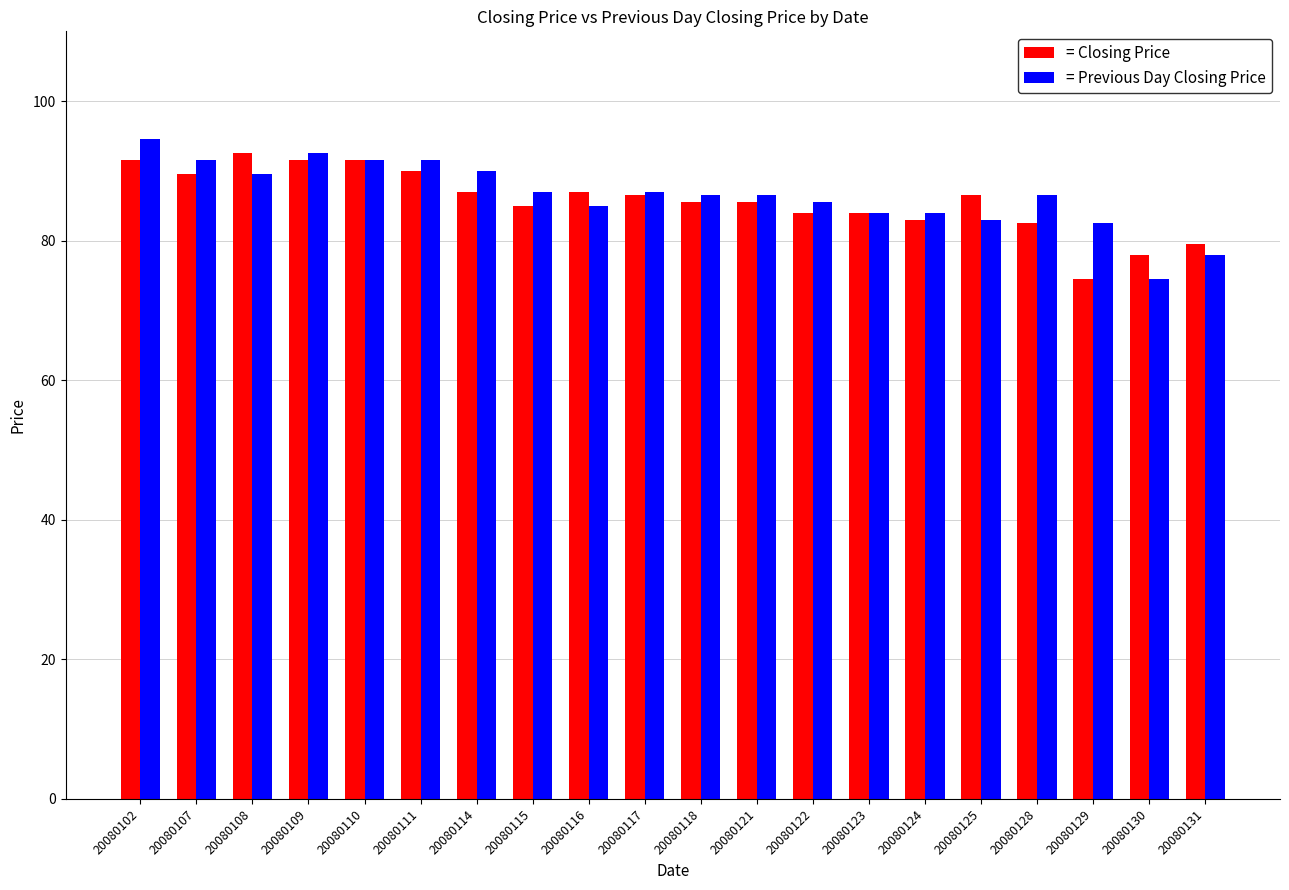

Which label corresponds to the largest value in the chart?

20080102